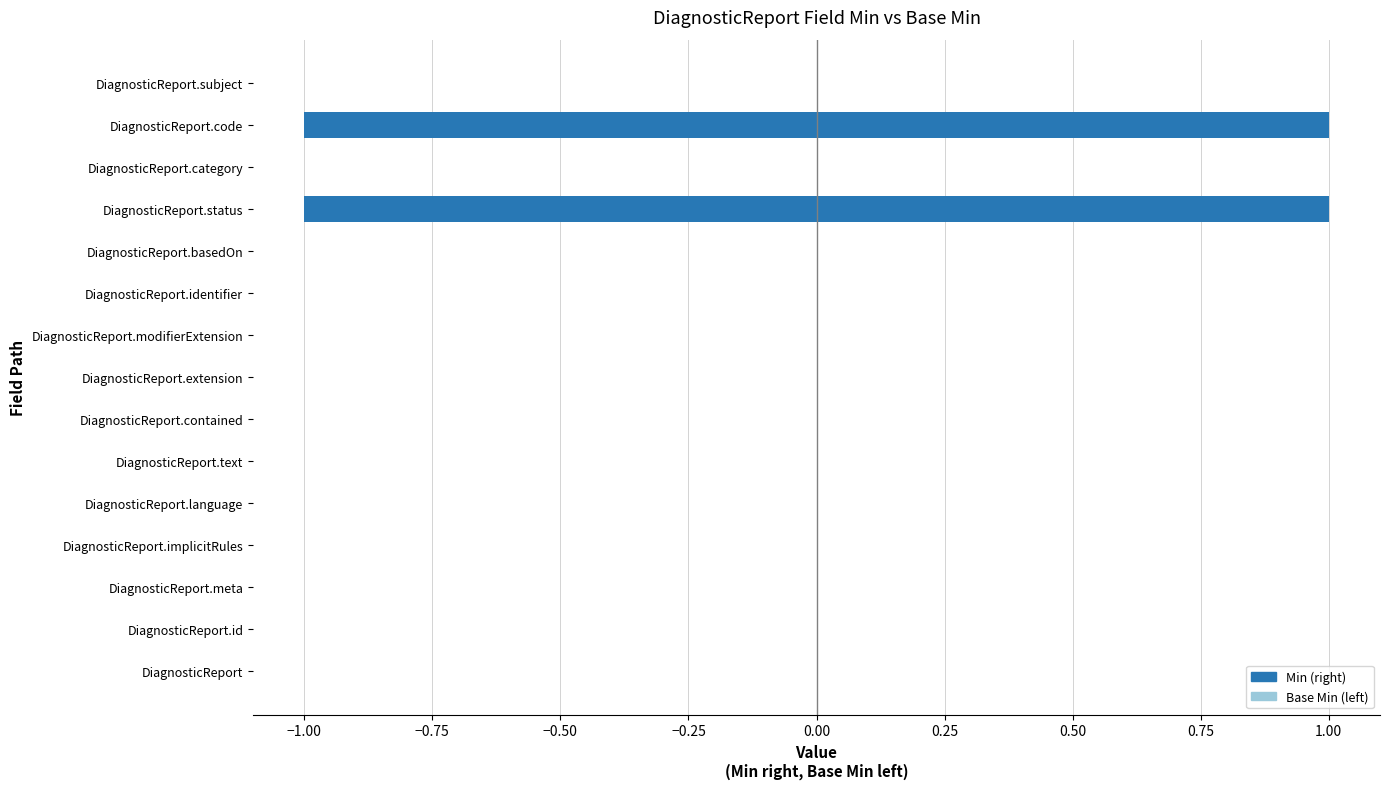

The Base Min series shows 0 at DiagnosticReport.category. True or false?

True